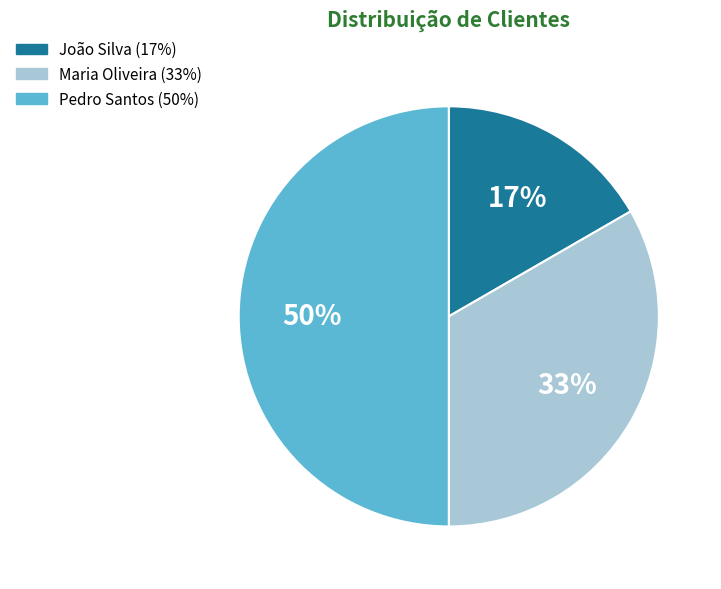

Do Pedro Santos and Maria Oliveira together represent more than half of the pie?

Yes